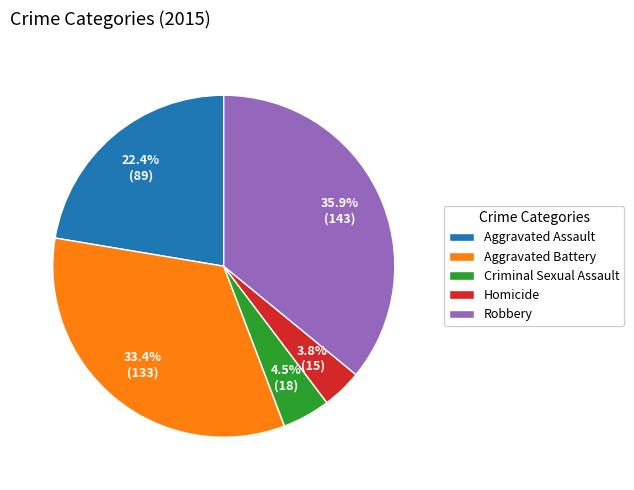

Between Aggravated Battery and Homicide, which is larger?

Aggravated Battery